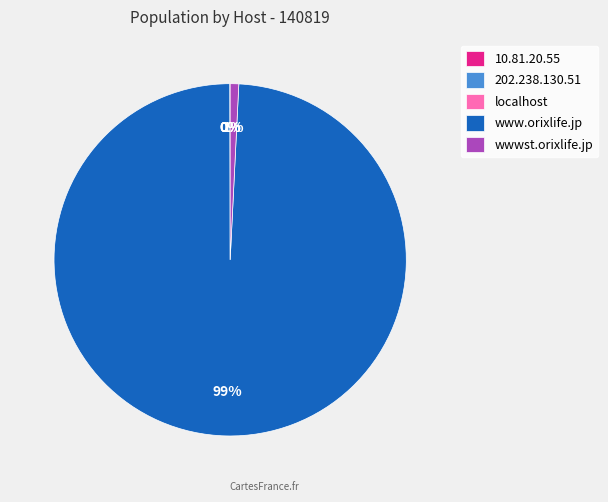

Does www.orixlife.jp represent more than half of the total?

Yes